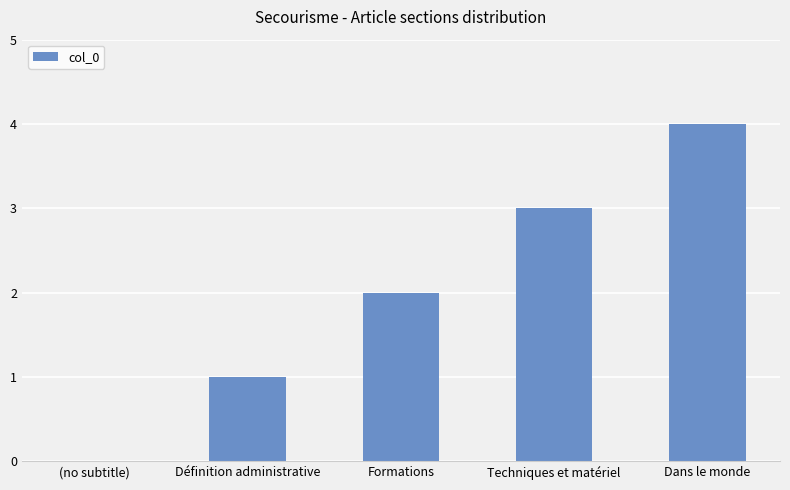

What is the sum of all values?

10